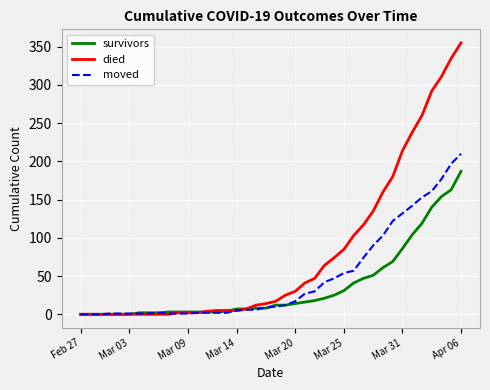

List the series in order of their overall mean, lowest first.

survivors, moved, died